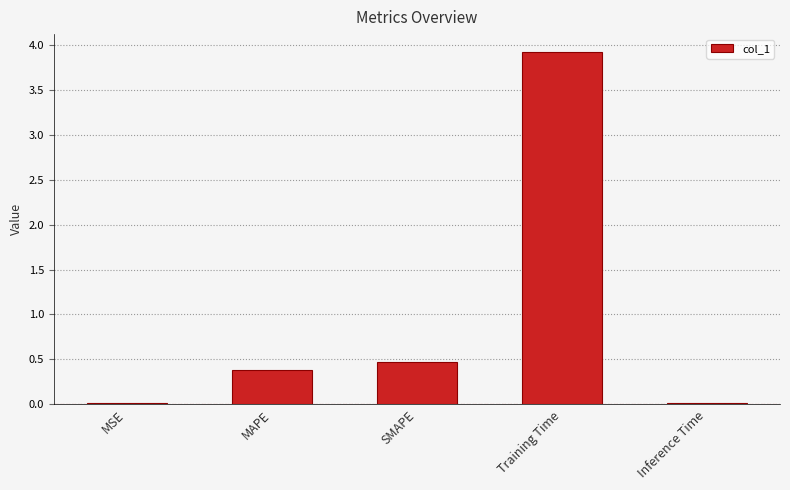

What is the sum of all values?

4.8